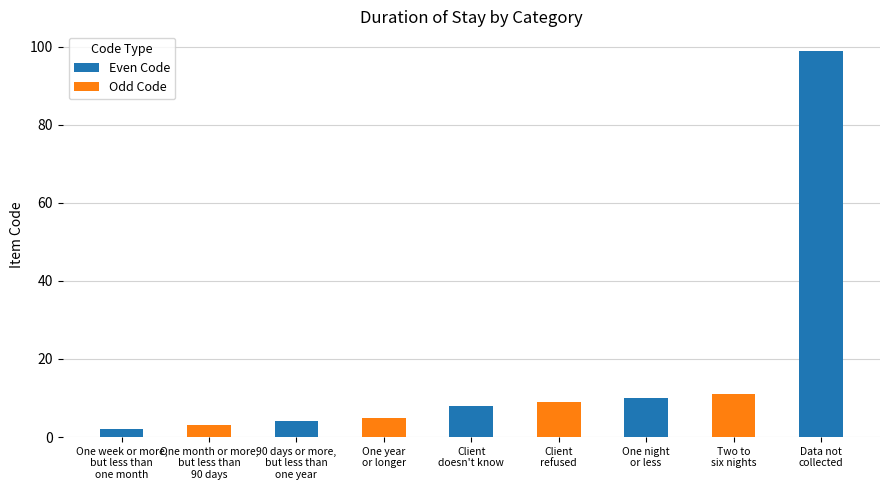

Rank the categories by value from lowest to highest.

One week or more,
but less than
one month, One month or more,
but less than
90 days, 90 days or more,
but less than
one year, One year
or longer, Client
doesn't know, Client
refused, One night
or less, Two to
six nights, Data not
collected